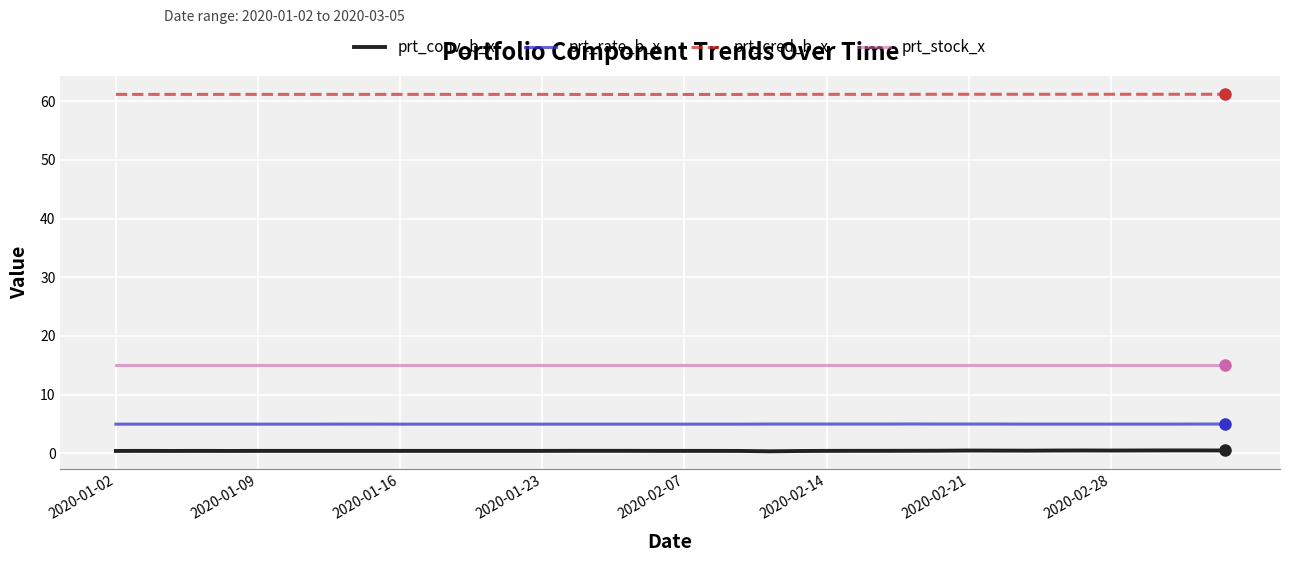

What is the maximum value for prt_conv_b_x?

0.5